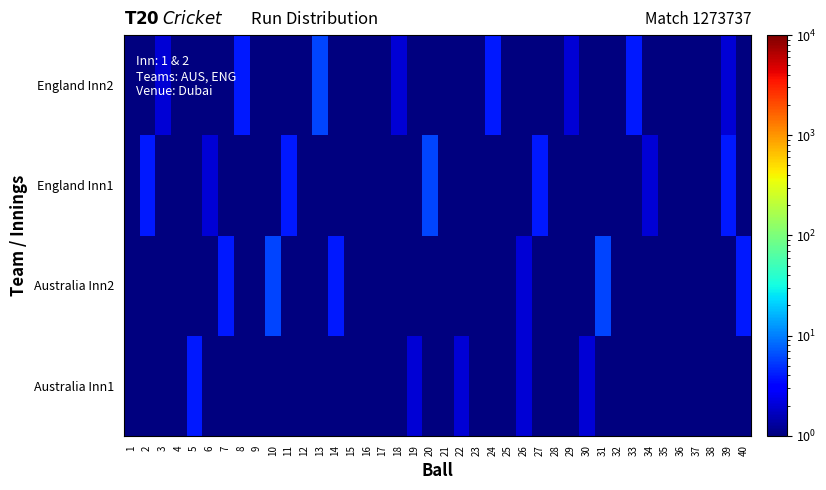

Reading left to right, extract all data points from this chart.

Australia Inn1: 1=1.0	2=0.0	3=0.0	4=0.0	5=4.0	6=1.0	7=1.0	8=0.0	9=0.0	10=0.0	11=0.0	12=1.0	13=0.0	14=0.0	15=1.0	16=1.0	17=0.0	18=1.0	19=2.0	20=0.0	21=0.0	22=2.0	23=0.0	24=0.0	25=0.0	26=2.0	27=0.0	28=0.0	29=0.0	30=2.0	31=0.0	32=0.0	33=0.0	34=0.0	35=0.0	36=0.0	37=0.0	38=0.0	39=0.0	40=1.0
Australia Inn2: 1=0.0	2=0.0	3=1.0	4=0.0	5=0.0	6=0.0	7=4.0	8=0.0	9=0.0	10=6.0	11=0.0	12=1.0	13=0.0	14=4.0	15=0.0	16=1.0	17=0.0	18=0.0	19=0.0	20=0.0	21=0.0	22=0.0	23=1.0	24=0.0	25=0.0	26=2.0	27=0.0	28=0.0	29=0.0	30=0.0	31=6.0	32=0.0	33=0.0	34=0.0	35=0.0	36=0.0	37=0.0	38=1.0	39=0.0	40=4.0
England Inn1: 1=0.0	2=4.0	3=0.0	4=1.0	5=0.0	6=2.0	7=0.0	8=0.0	9=1.0	10=0.0	11=4.0	12=0.0	13=0.0	14=0.0	15=0.0	16=0.0	17=1.0	18=0.0	19=0.0	20=6.0	21=0.0	22=0.0	23=0.0	24=1.0	25=0.0	26=0.0	27=4.0	28=0.0	29=0.0	30=1.0	31=0.0	32=0.0	33=0.0	34=2.0	35=0.0	36=0.0	37=1.0	38=0.0	39=4.0	40=0.0
England Inn2: 1=1.0	2=0.0	3=2.0	4=0.0	5=0.0	6=1.0	7=0.0	8=4.0	9=0.0	10=0.0	11=1.0	12=0.0	13=6.0	14=0.0	15=0.0	16=0.0	17=0.0	18=2.0	19=0.0	20=0.0	21=1.0	22=0.0	23=0.0	24=4.0	25=0.0	26=0.0	27=1.0	28=0.0	29=2.0	30=0.0	31=0.0	32=0.0	33=4.0	34=0.0	35=1.0	36=0.0	37=0.0	38=0.0	39=2.0	40=0.0